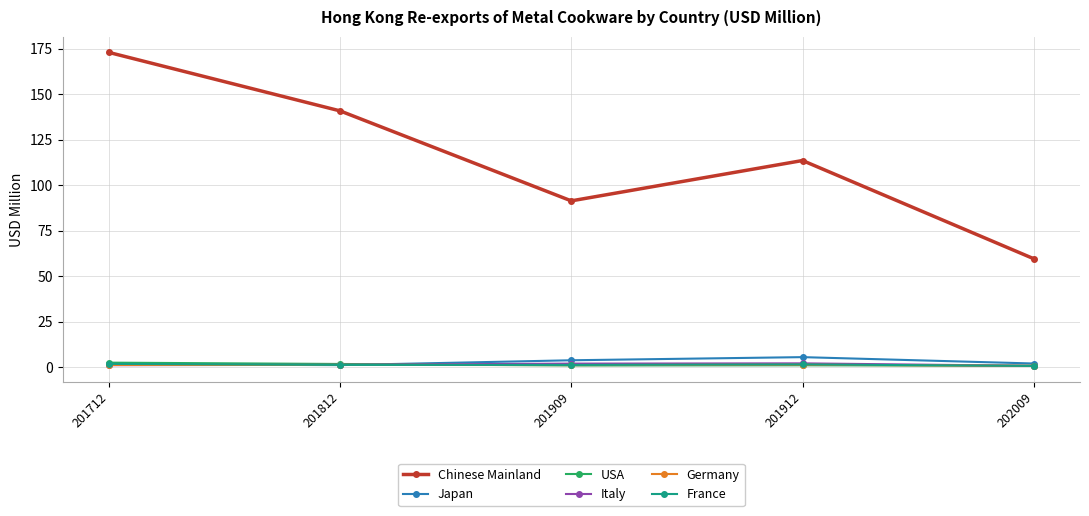

How many categories are shown in the chart?

5